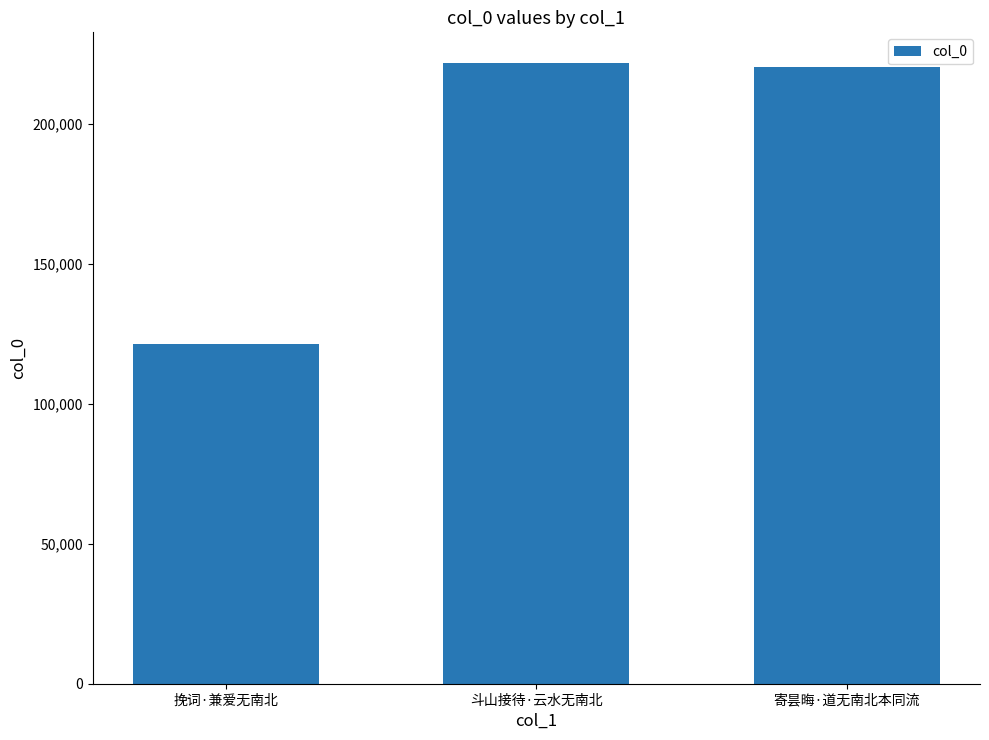

What is the label of the 3rd bar from the right?

挽词·兼爱无南北